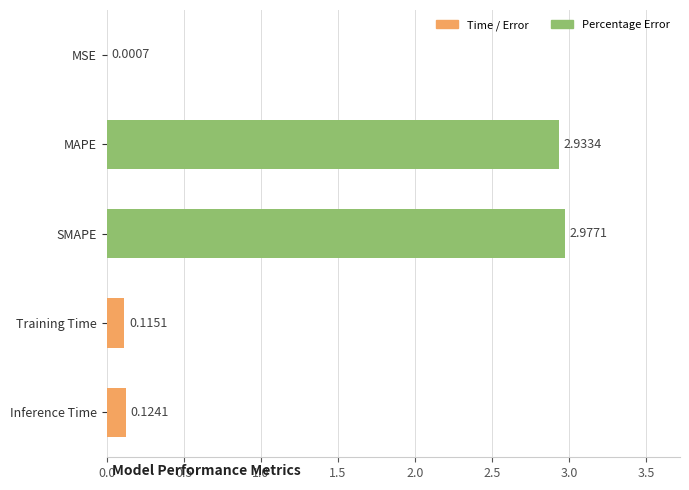

At which label is the value closest to 1?

Inference Time